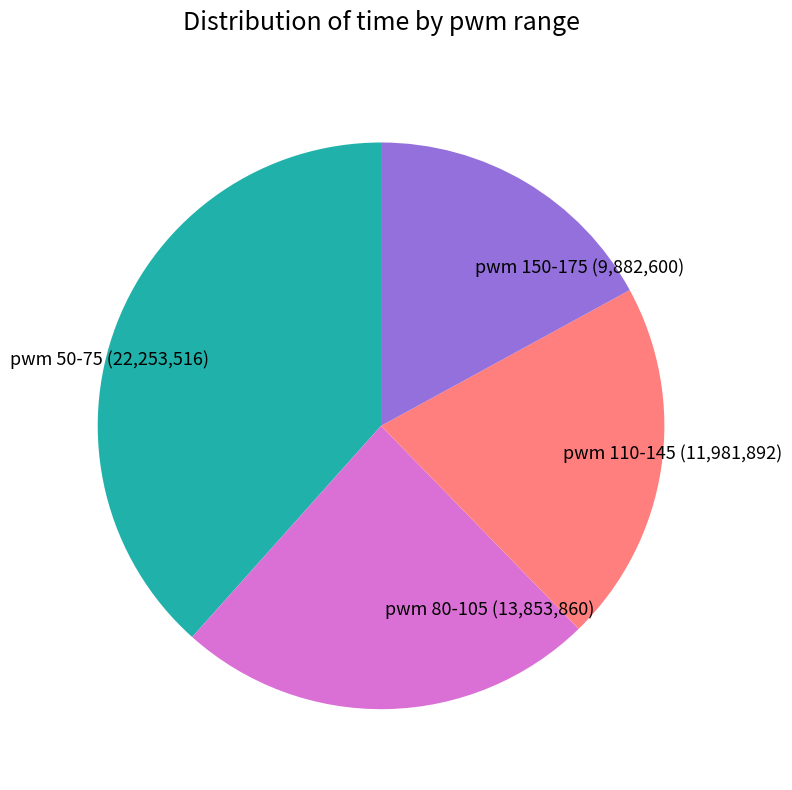

Is the sum of pwm 80-105 and pwm 150-175 greater than half?

No